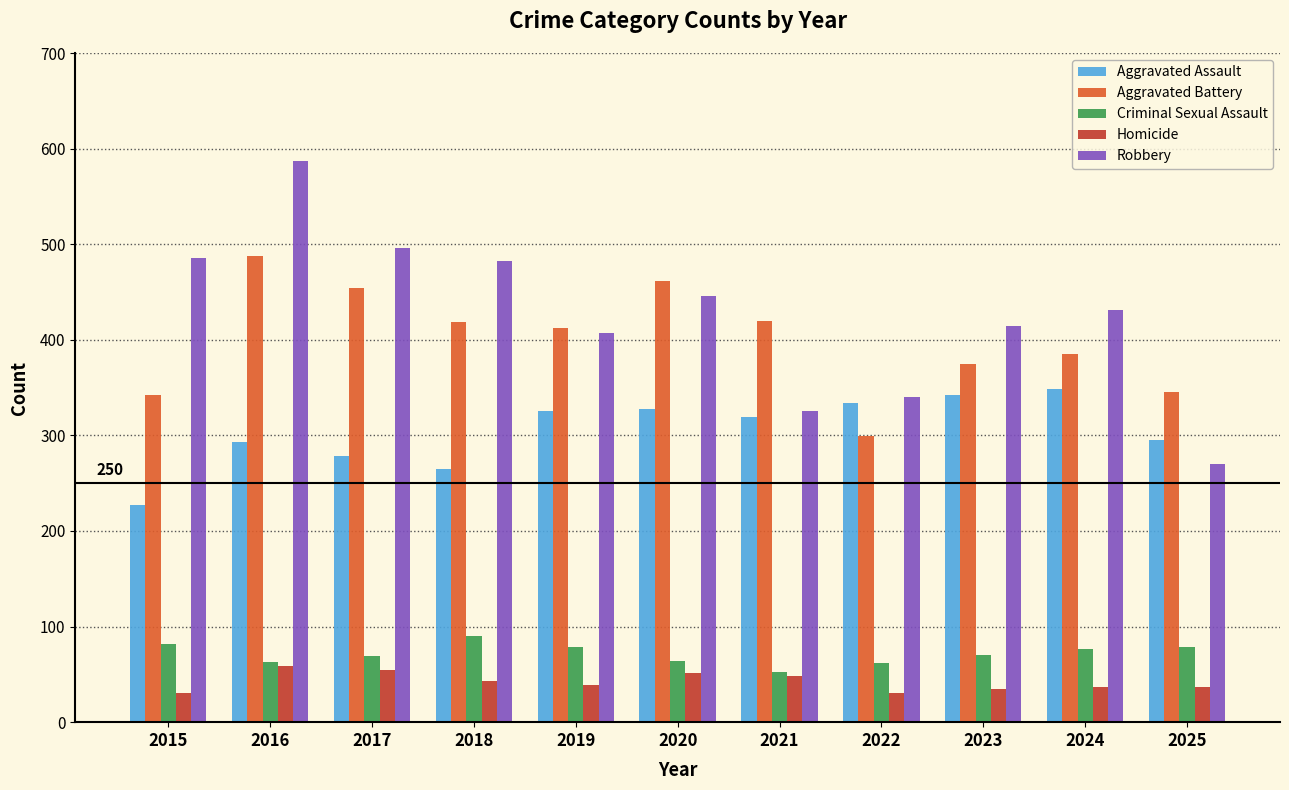

How many bars are there in total?

55